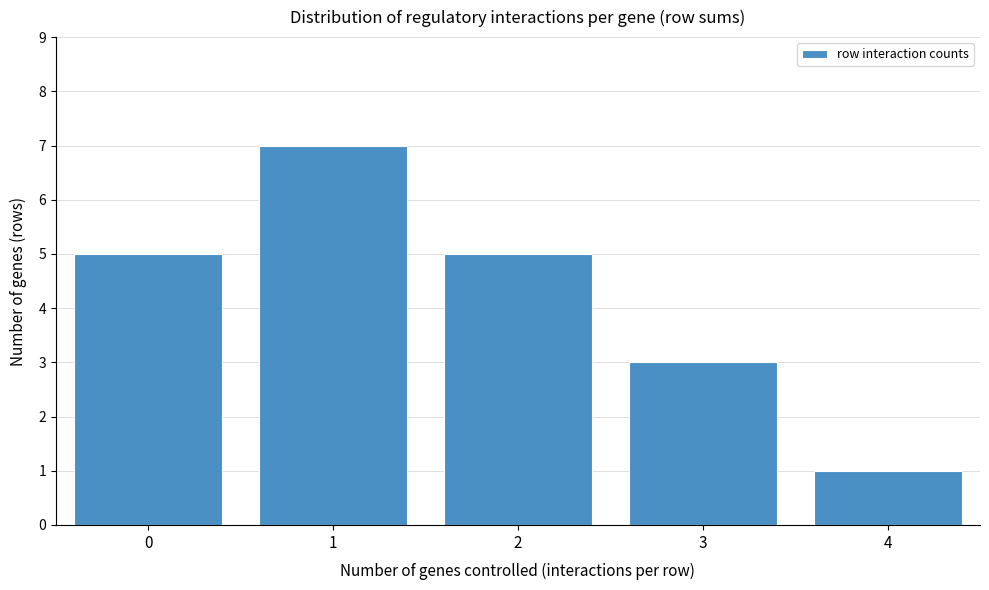

Reading left to right, what are all the values shown in this chart?

0=5	1=7	2=5	3=3	4=1